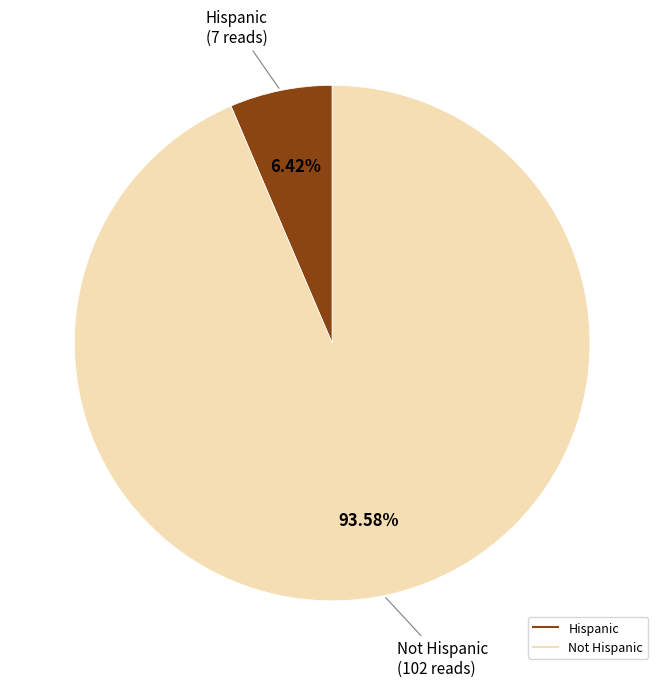

To the nearest percent, what is the average slice percentage?

50%